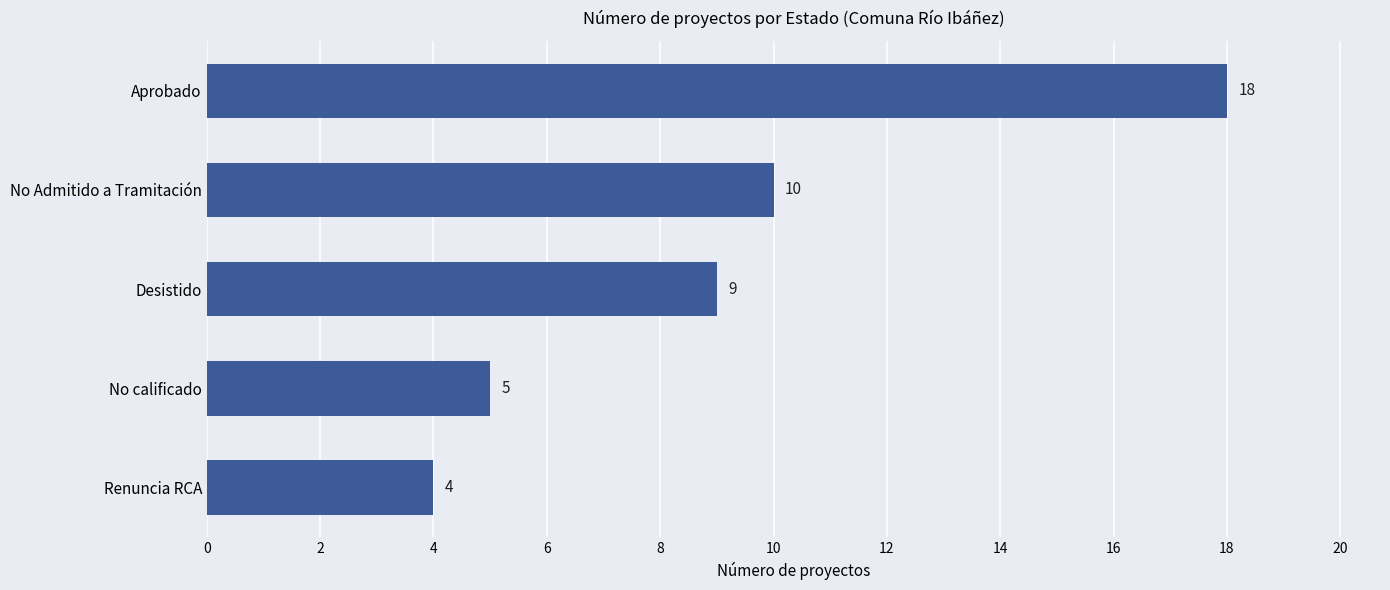

Which category has the highest value across all series?

Aprobado